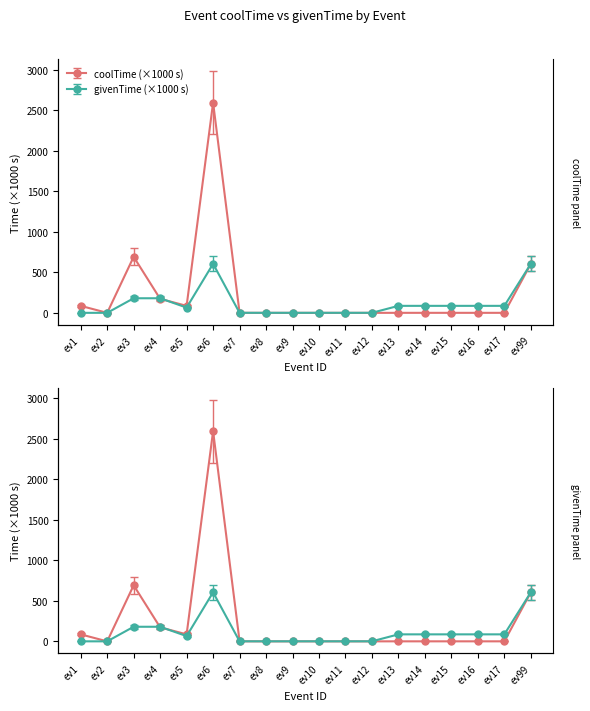

True or false: coolTime has a value of 0.5 at ev13.

False